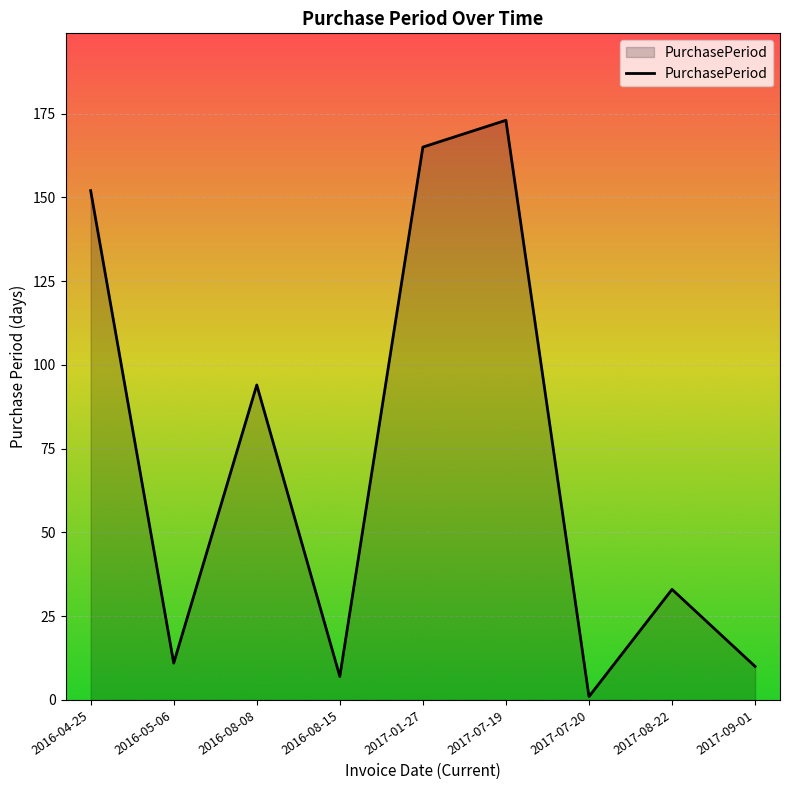

At which category does the chart reach its peak across all series?

2017-07-19